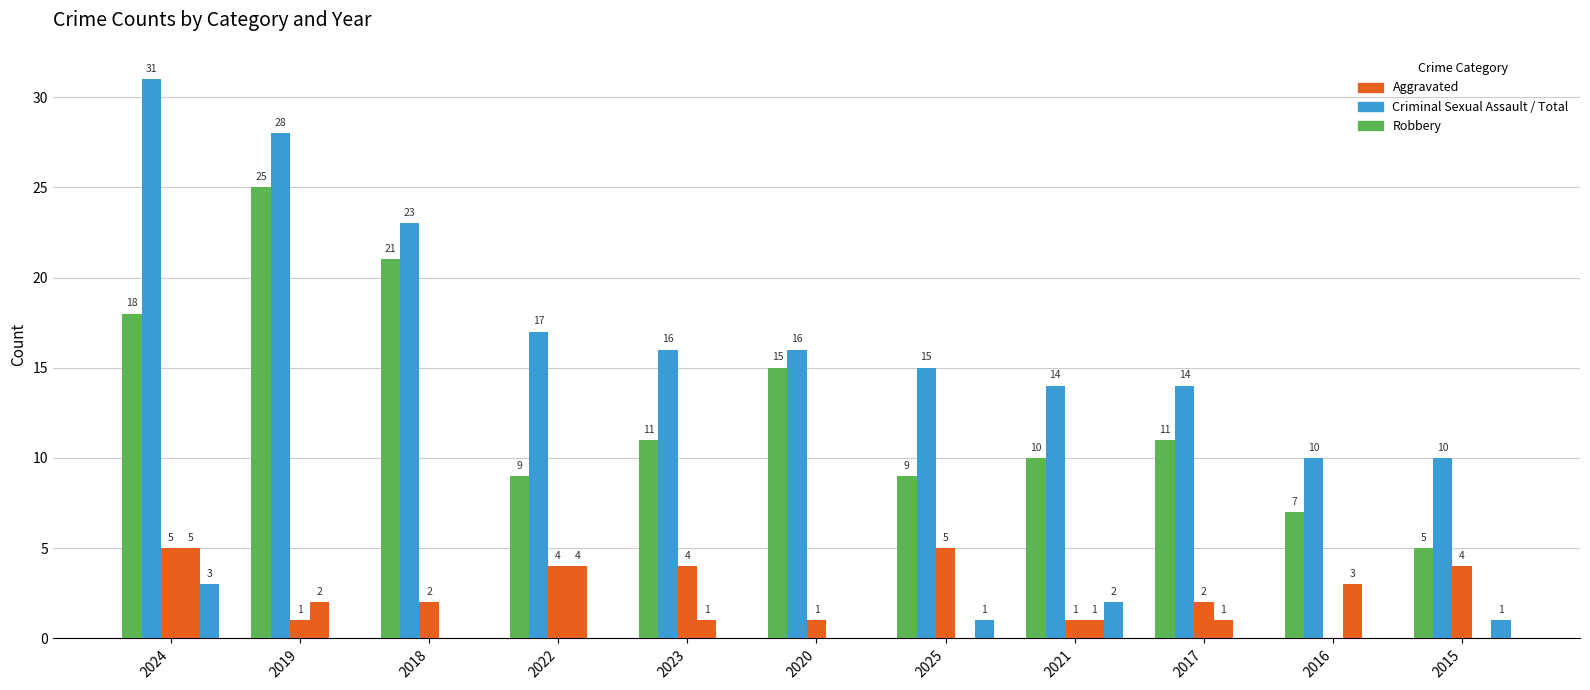

How many groups of bars are there?

11